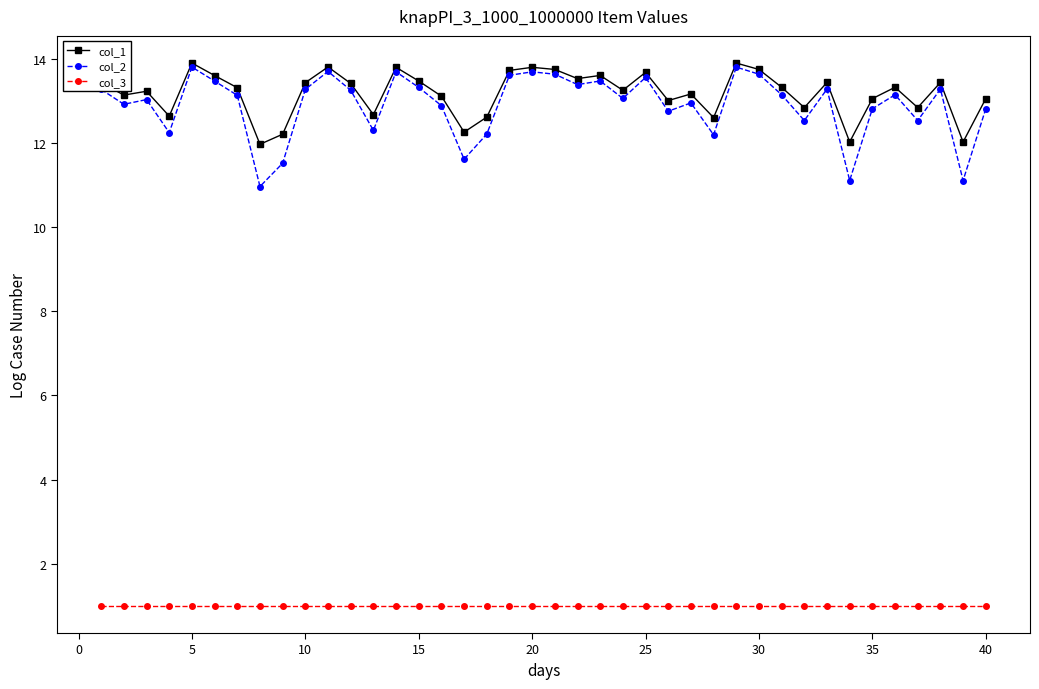

What is the minimum value shown in the chart?

1.0